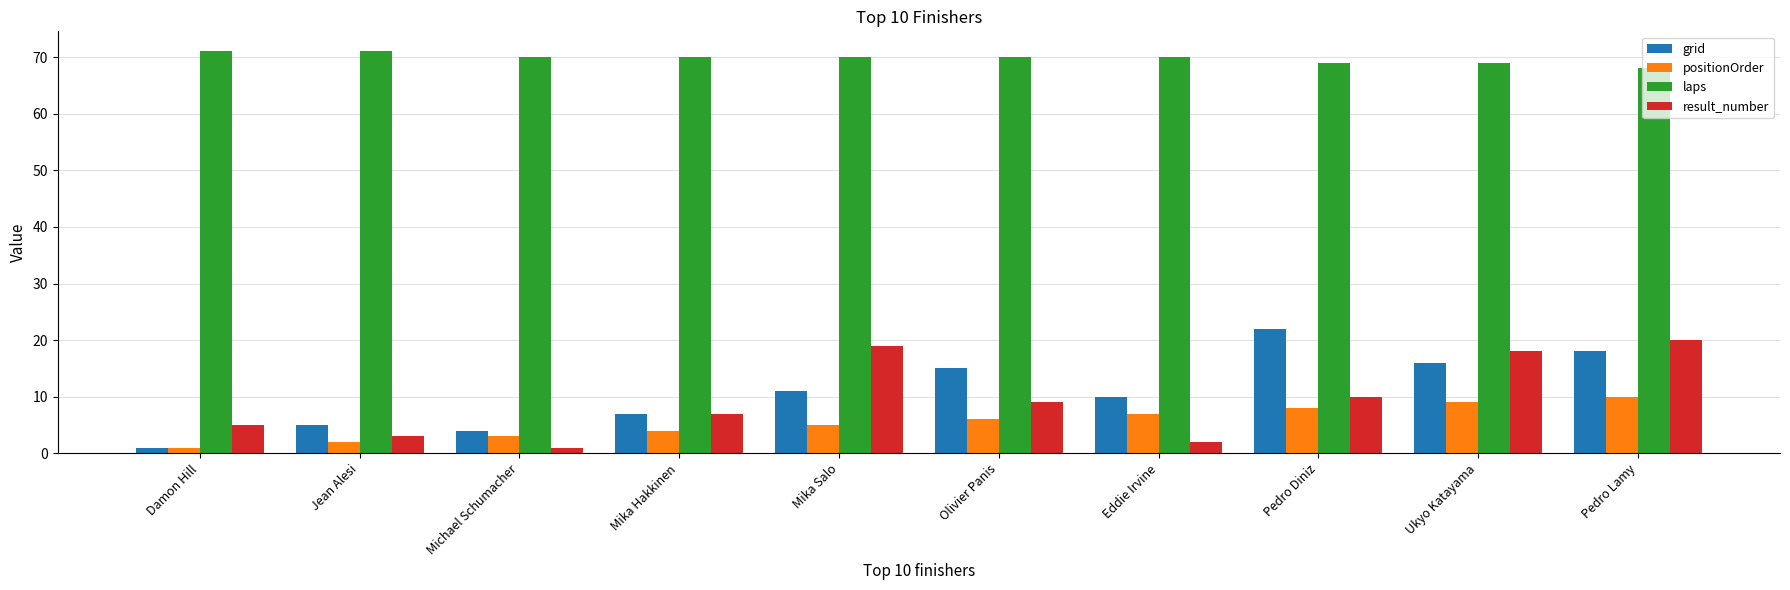

Which category has the highest value in the positionOrder series?

Pedro Lamy